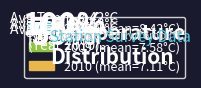

Is there a majority slice in this chart?

No